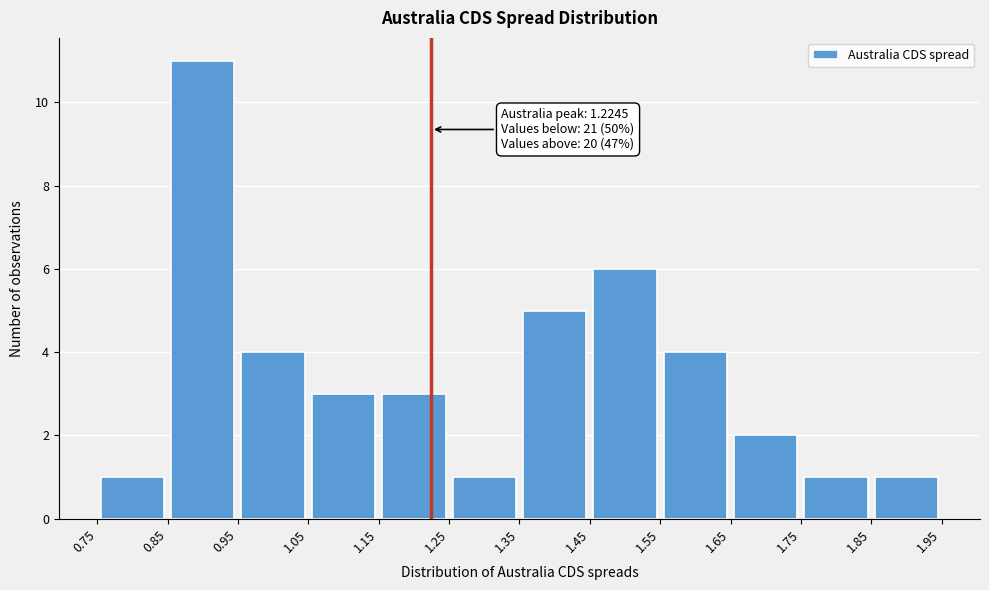

Which range on the x-axis has the tallest bar?

0.85 to 0.95